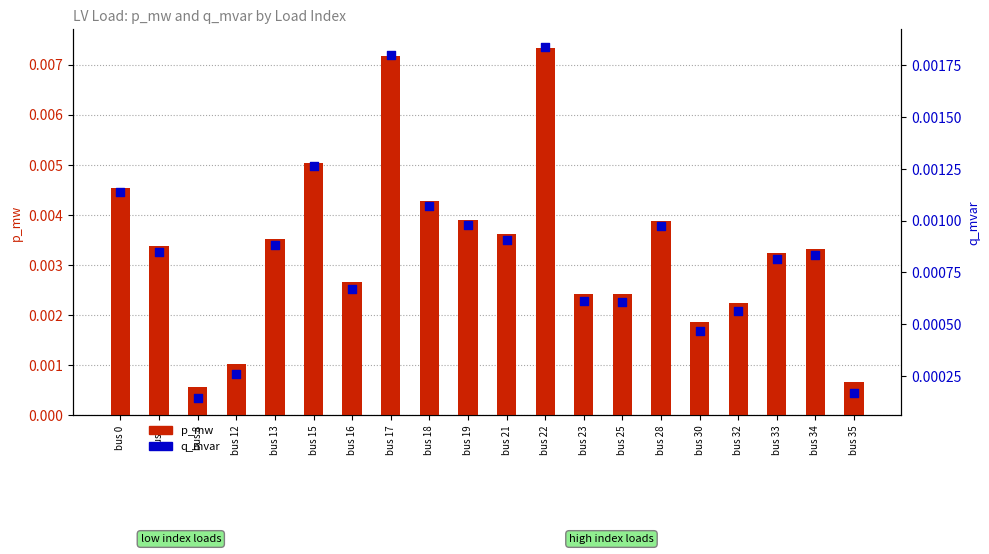

Which series has the widest spread of Y values?

p_mw